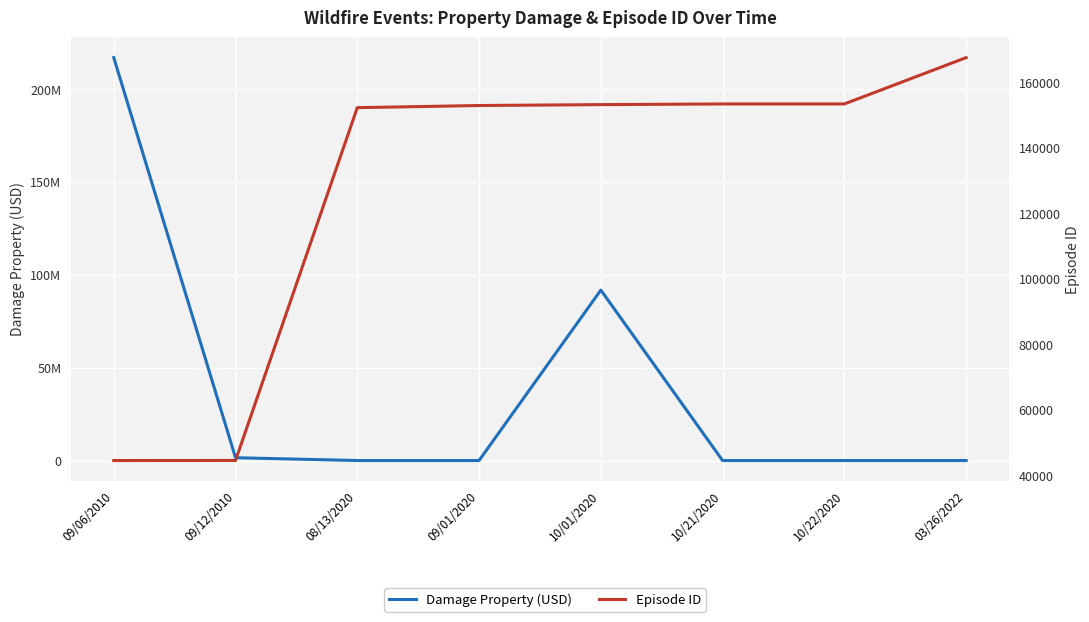

What is the label of the 8th point from the right?

09/06/2010